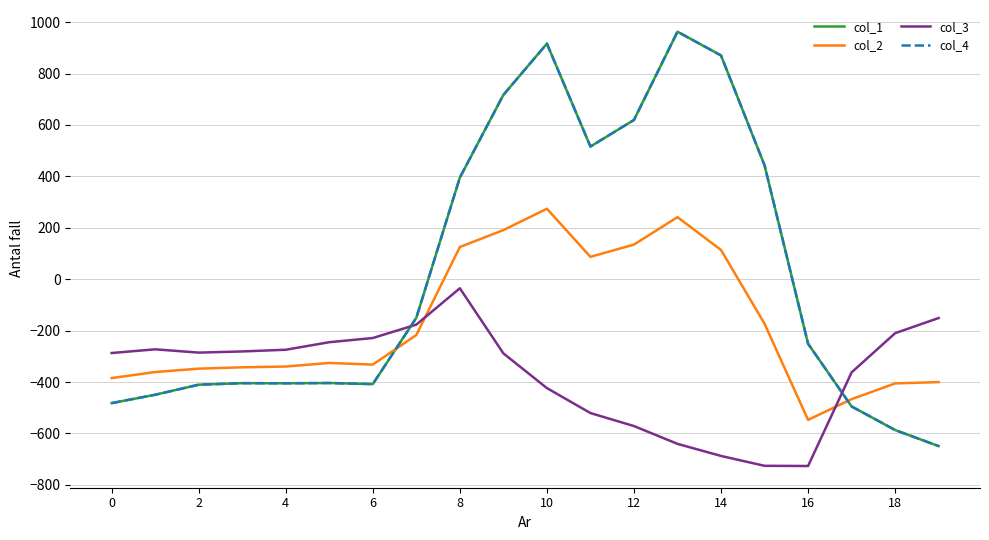

Which label corresponds to the smallest value in the chart?

16